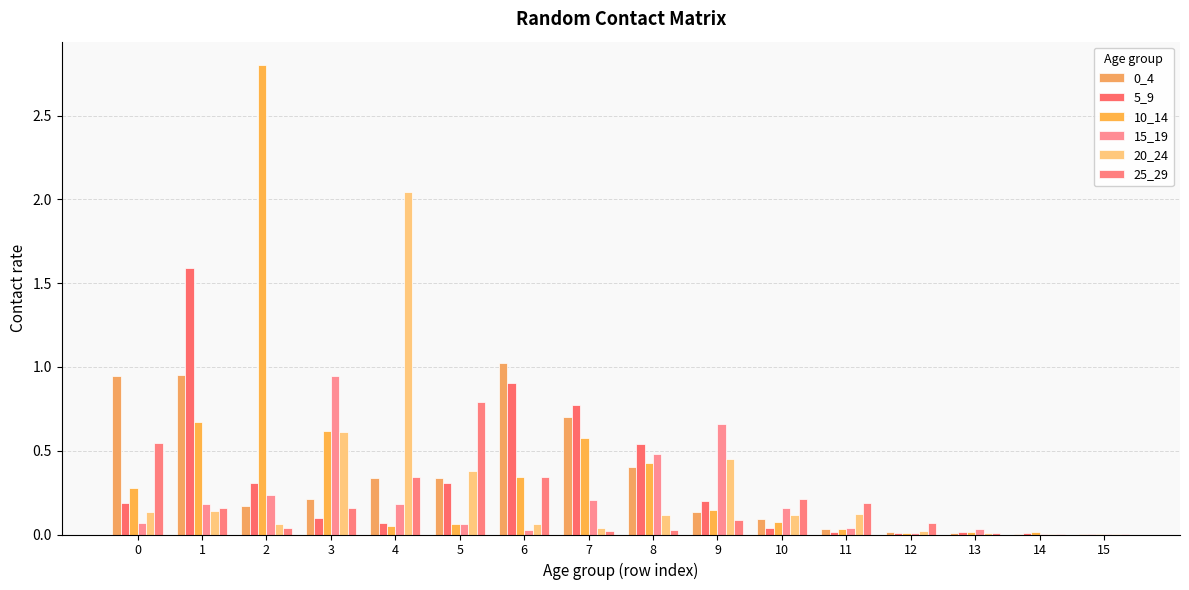

What is the sum of all 5_9 values?

5.1